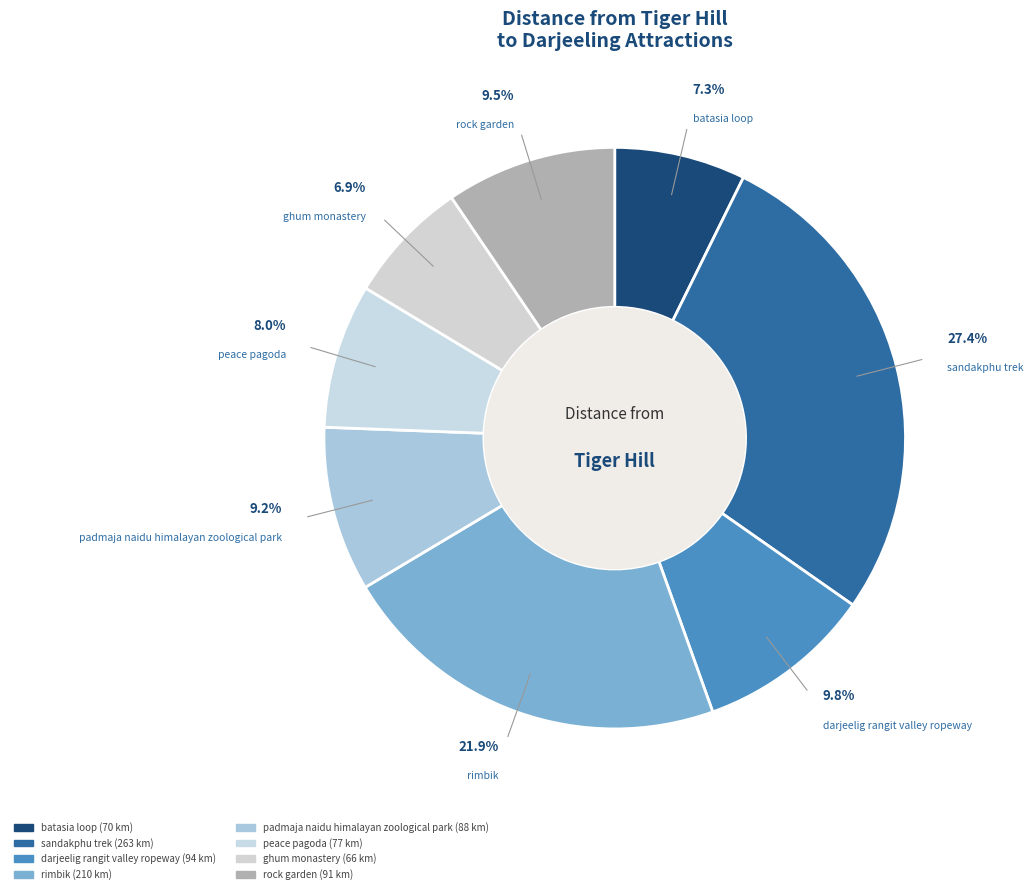

How many segments does this pie chart have?

8